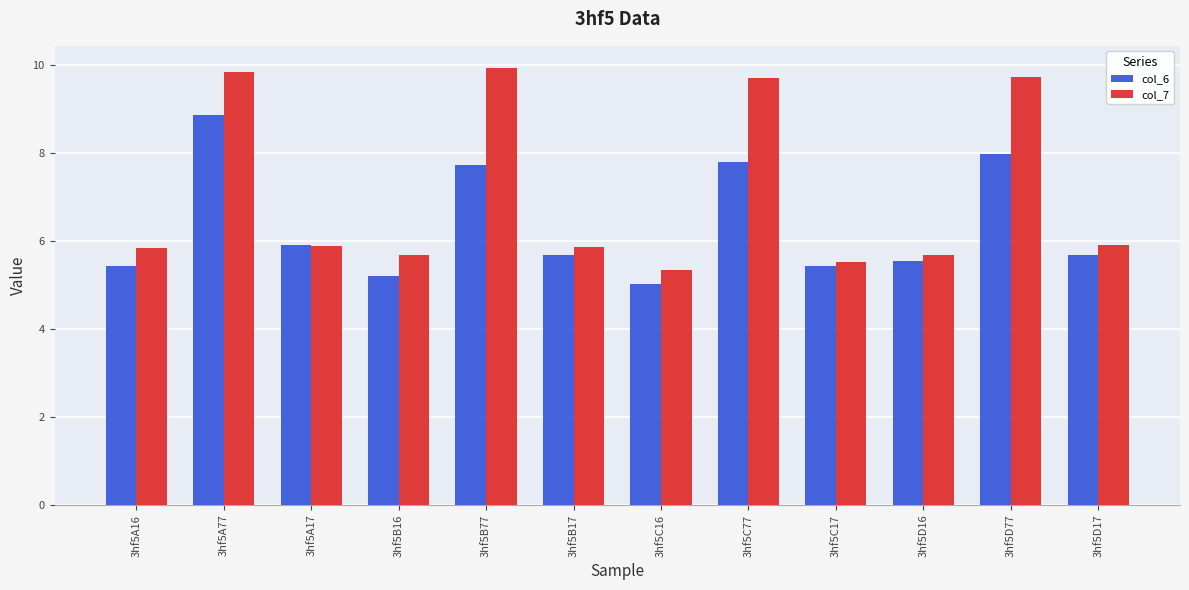

What is the maximum value shown in the chart?

9.9